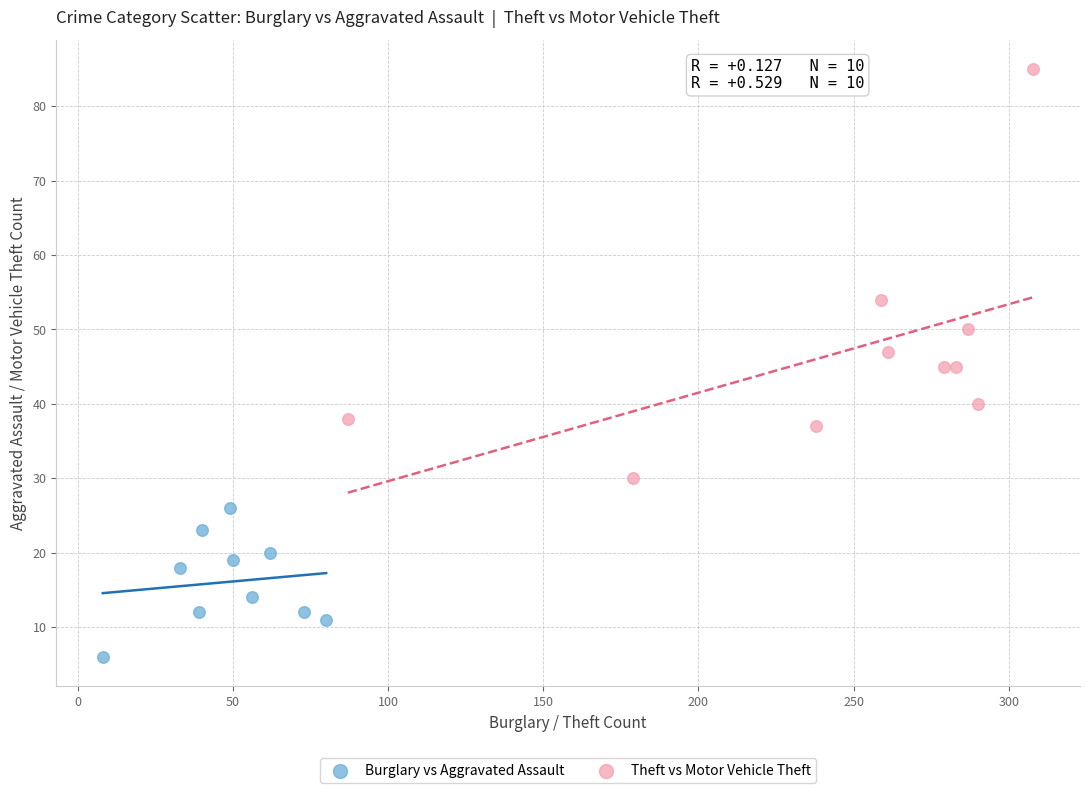

Which series has the largest Y range (max minus min)?

Theft vs Motor Vehicle Theft